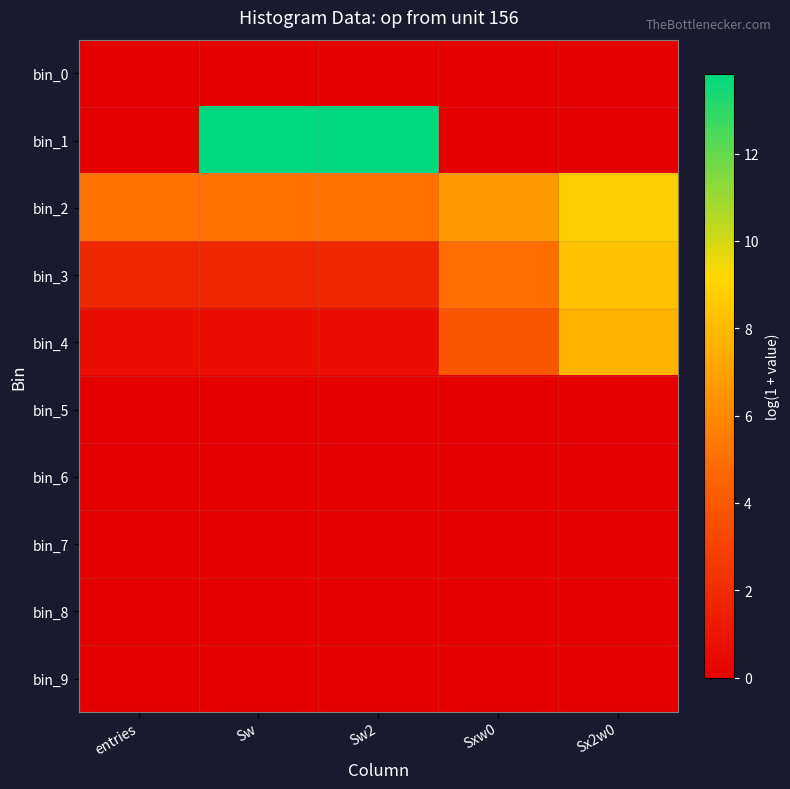

Which series has the largest range (max minus min)?

bin_1